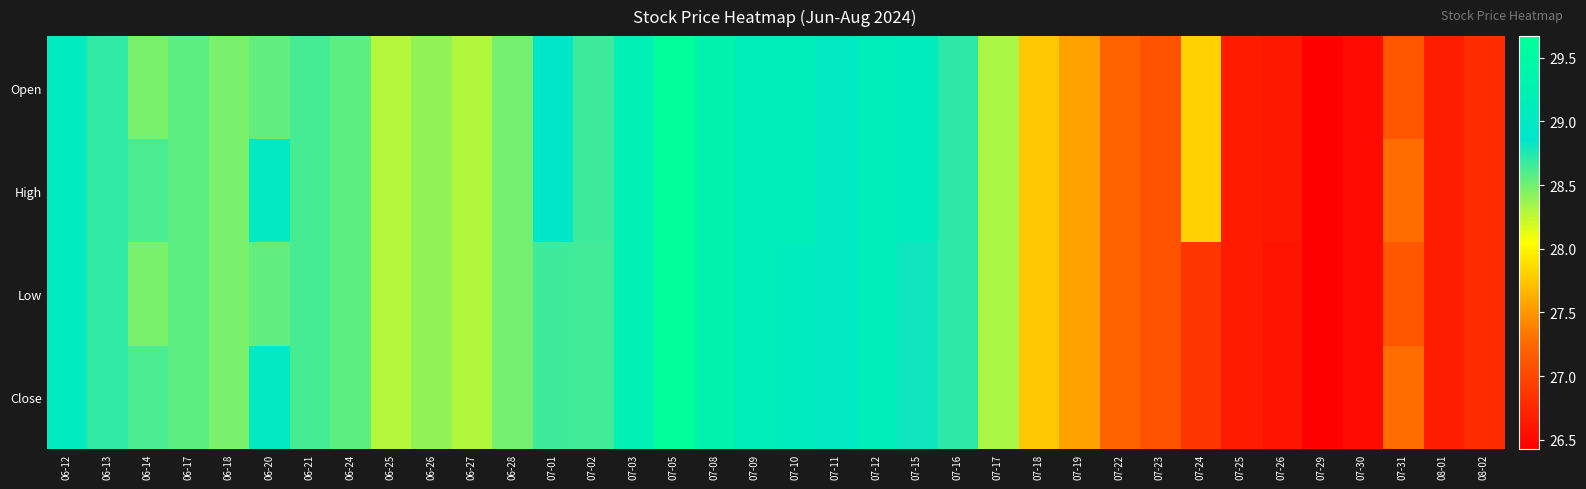

Reading left to right, transcribe all the data shown in this chart.

Open: 06-12=29.0	06-13=28.7	06-14=28.5	06-17=28.6	06-18=28.5	06-20=28.5	06-21=28.6	06-24=28.6	06-25=28.3	06-26=28.4	06-27=28.3	06-28=28.5	07-01=28.9	07-02=28.7	07-03=29.2	07-05=29.7	07-08=29.3	07-09=29.2	07-10=29.1	07-11=29.0	07-12=29.1	07-15=29.1	07-16=28.7	07-17=28.3	07-18=27.8	07-19=27.6	07-22=27.2	07-23=27.1	07-24=27.8	07-25=26.6	07-26=26.6	07-29=26.4	07-30=26.5	07-31=27.1	08-01=26.7	08-02=26.8
High: 06-12=29.0	06-13=28.7	06-14=28.6	06-17=28.6	06-18=28.5	06-20=29.0	06-21=28.6	06-24=28.6	06-25=28.3	06-26=28.4	06-27=28.3	06-28=28.5	07-01=28.9	07-02=28.7	07-03=29.2	07-05=29.7	07-08=29.3	07-09=29.2	07-10=29.1	07-11=29.0	07-12=29.1	07-15=29.1	07-16=28.7	07-17=28.3	07-18=27.8	07-19=27.6	07-22=27.2	07-23=27.1	07-24=27.8	07-25=26.6	07-26=26.6	07-29=26.4	07-30=26.5	07-31=27.3	08-01=26.7	08-02=26.8
Low: 06-12=29.0	06-13=28.7	06-14=28.5	06-17=28.6	06-18=28.5	06-20=28.5	06-21=28.6	06-24=28.6	06-25=28.3	06-26=28.4	06-27=28.3	06-28=28.5	07-01=28.7	07-02=28.7	07-03=29.2	07-05=29.7	07-08=29.3	07-09=29.2	07-10=29.1	07-11=29.0	07-12=29.1	07-15=28.8	07-16=28.7	07-17=28.3	07-18=27.8	07-19=27.6	07-22=27.2	07-23=27.1	07-24=26.9	07-25=26.6	07-26=26.6	07-29=26.4	07-30=26.5	07-31=27.1	08-01=26.7	08-02=26.8
Close: 06-12=29.0	06-13=28.7	06-14=28.6	06-17=28.6	06-18=28.5	06-20=29.0	06-21=28.6	06-24=28.6	06-25=28.3	06-26=28.4	06-27=28.3	06-28=28.5	07-01=28.7	07-02=28.7	07-03=29.2	07-05=29.7	07-08=29.3	07-09=29.2	07-10=29.1	07-11=29.0	07-12=29.1	07-15=28.8	07-16=28.7	07-17=28.3	07-18=27.8	07-19=27.6	07-22=27.2	07-23=27.1	07-24=26.9	07-25=26.6	07-26=26.6	07-29=26.4	07-30=26.5	07-31=27.3	08-01=26.7	08-02=26.8